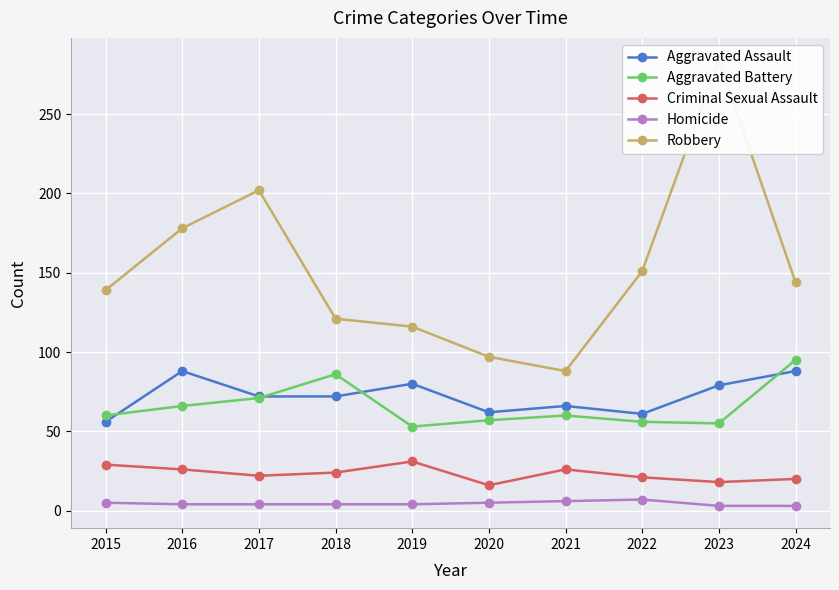

Where does the Criminal Sexual Assault series first go above 24?

2015